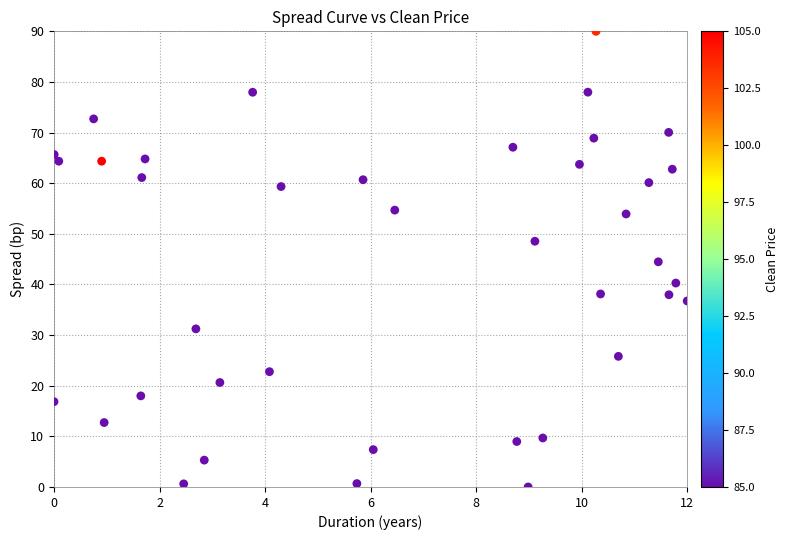

What is the range of Y values (max minus min)?

90.0